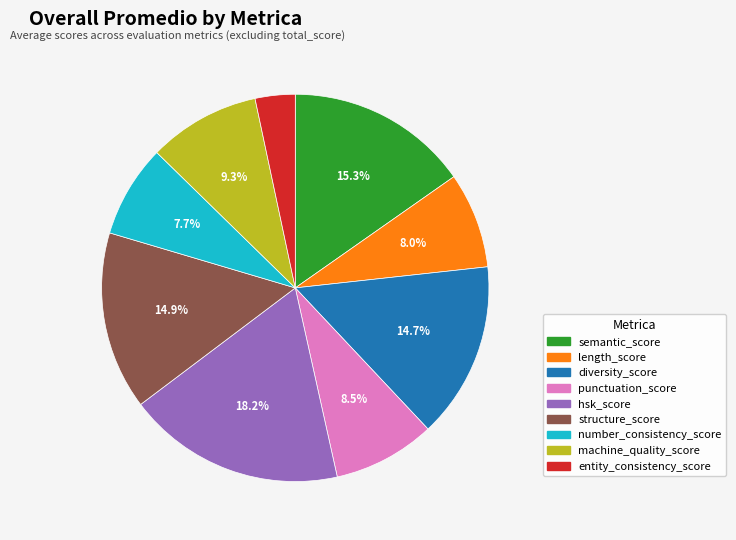

What is the smallest slice in the pie chart?

entity_consistency_score